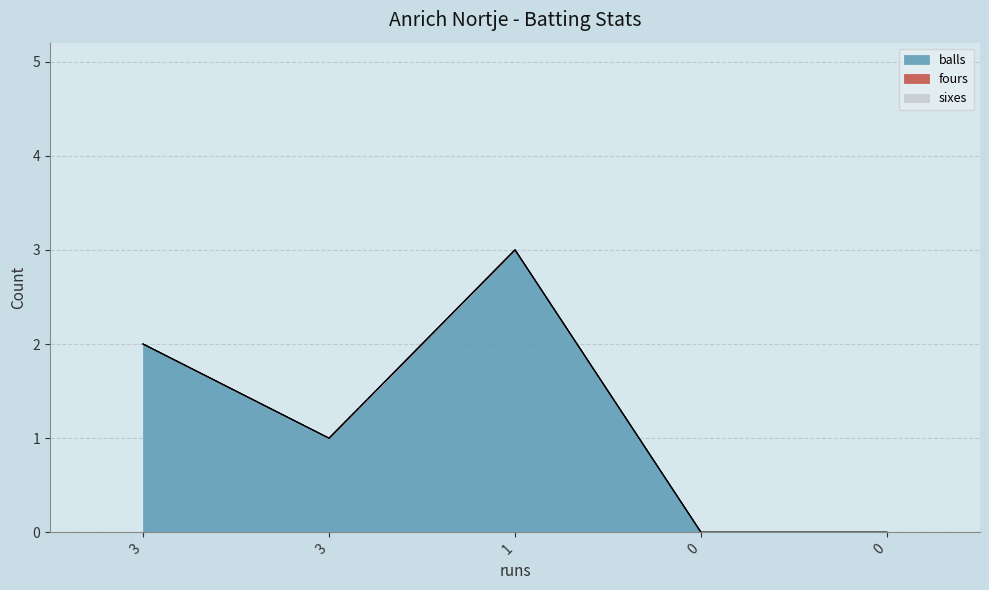

Rank the series at 3 from lowest to highest value.

fours, sixes, balls